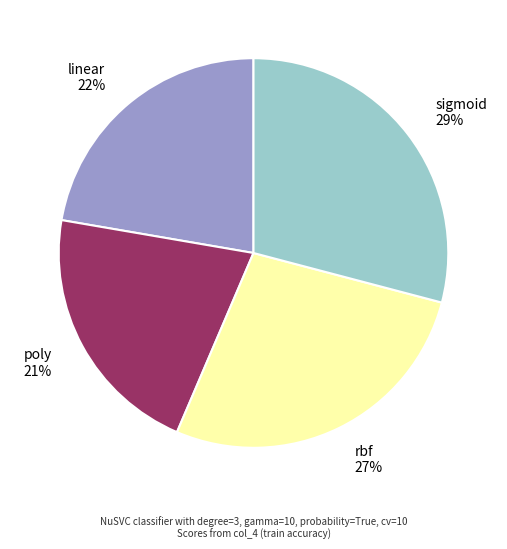

To the nearest percent, what percentage of the pie is linear?

22%